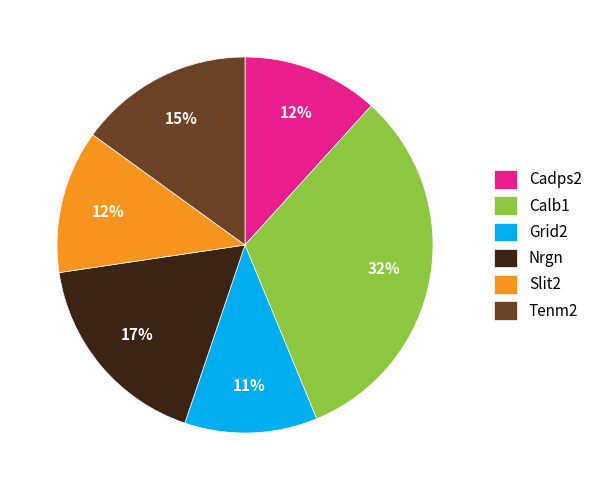

Is there any slice that represents more than half of the pie?

No